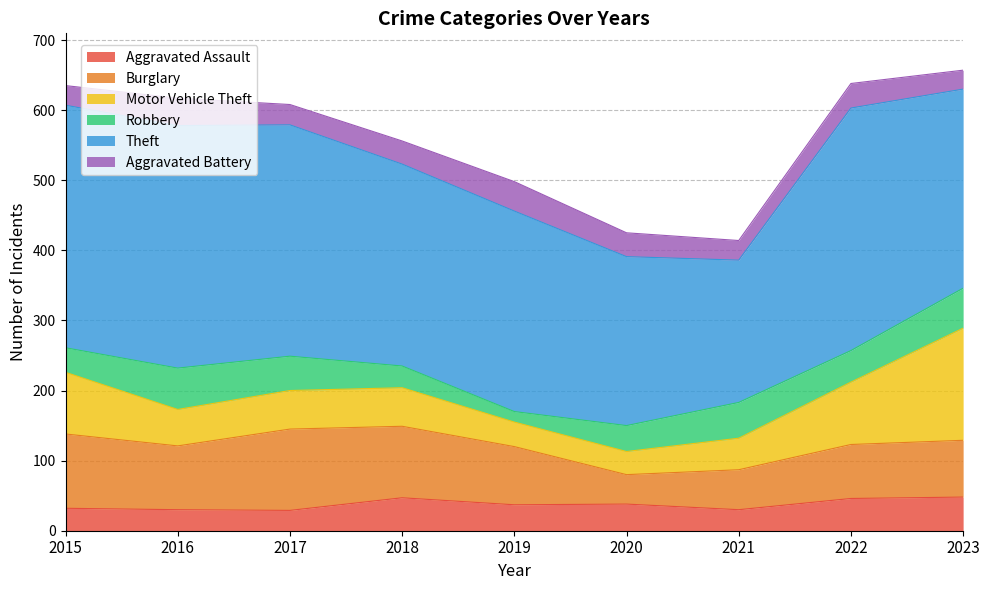

What is the average value of the Aggravated Assault series?

37